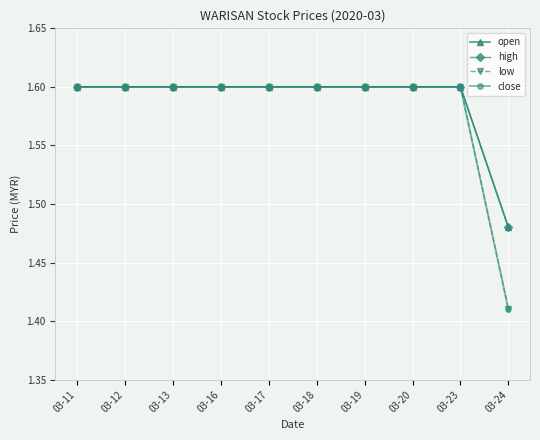

Is it true that close equals 1.1 at 03-17?

False